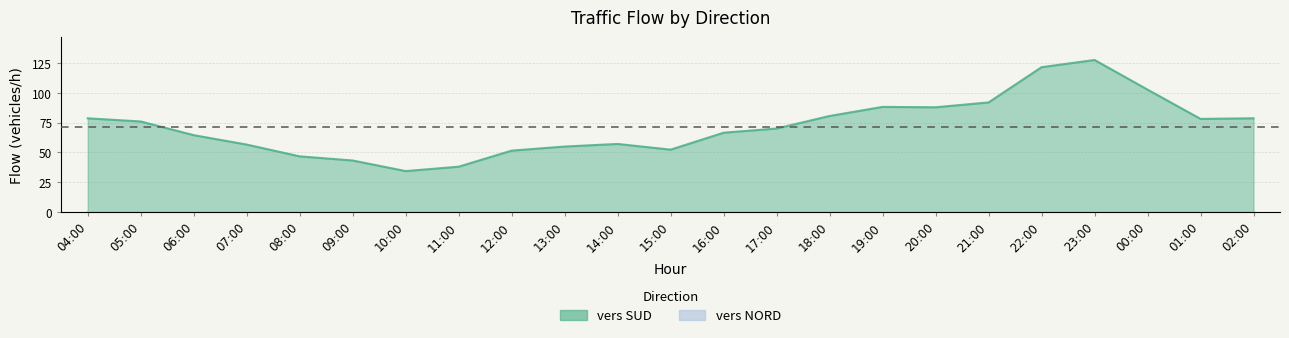

What is the sum of all values?

1648.8